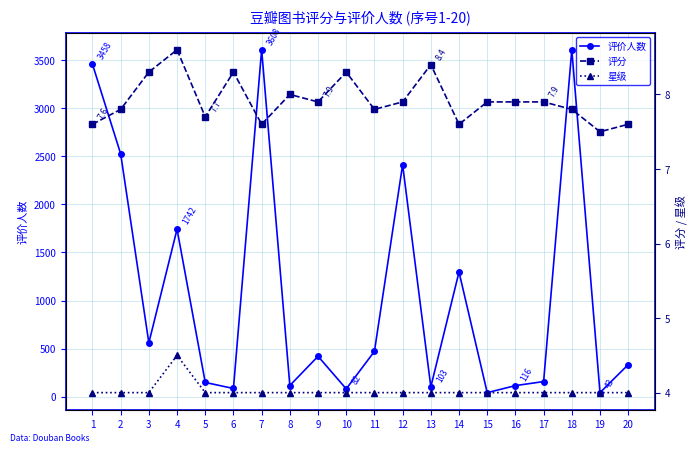

How many data points does each series have?

20